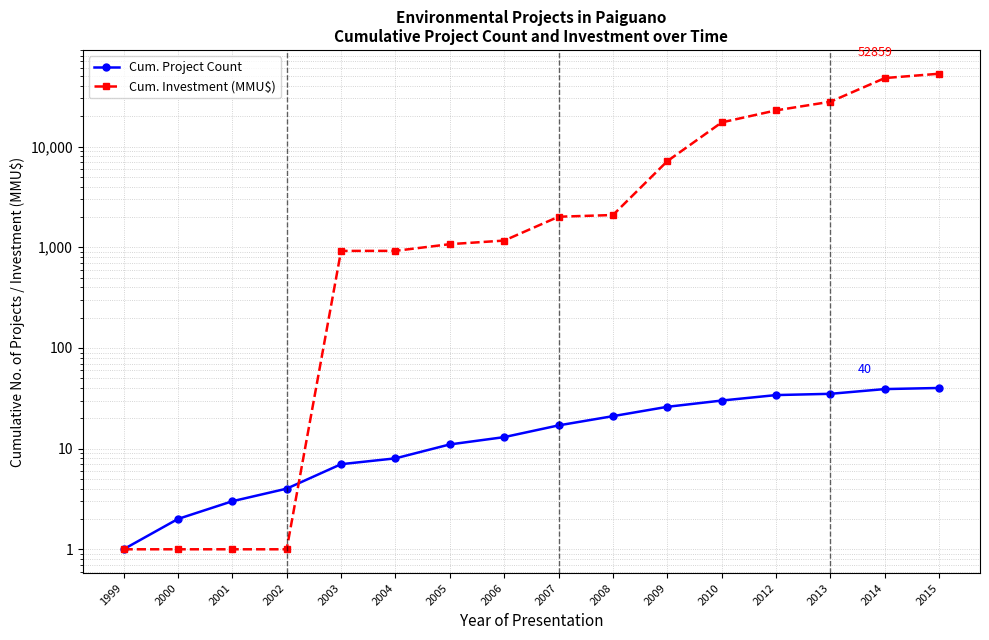

Which series has the widest spread of values?

Cum. Investment (MMU$)